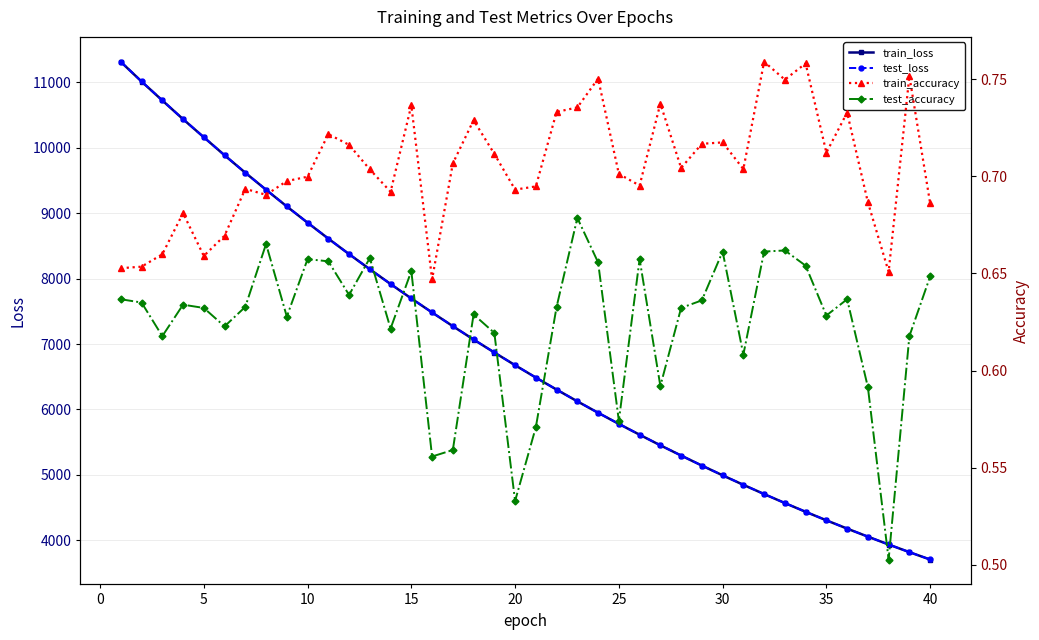

The test_loss series shows 8438.7 at 22. True or false?

False